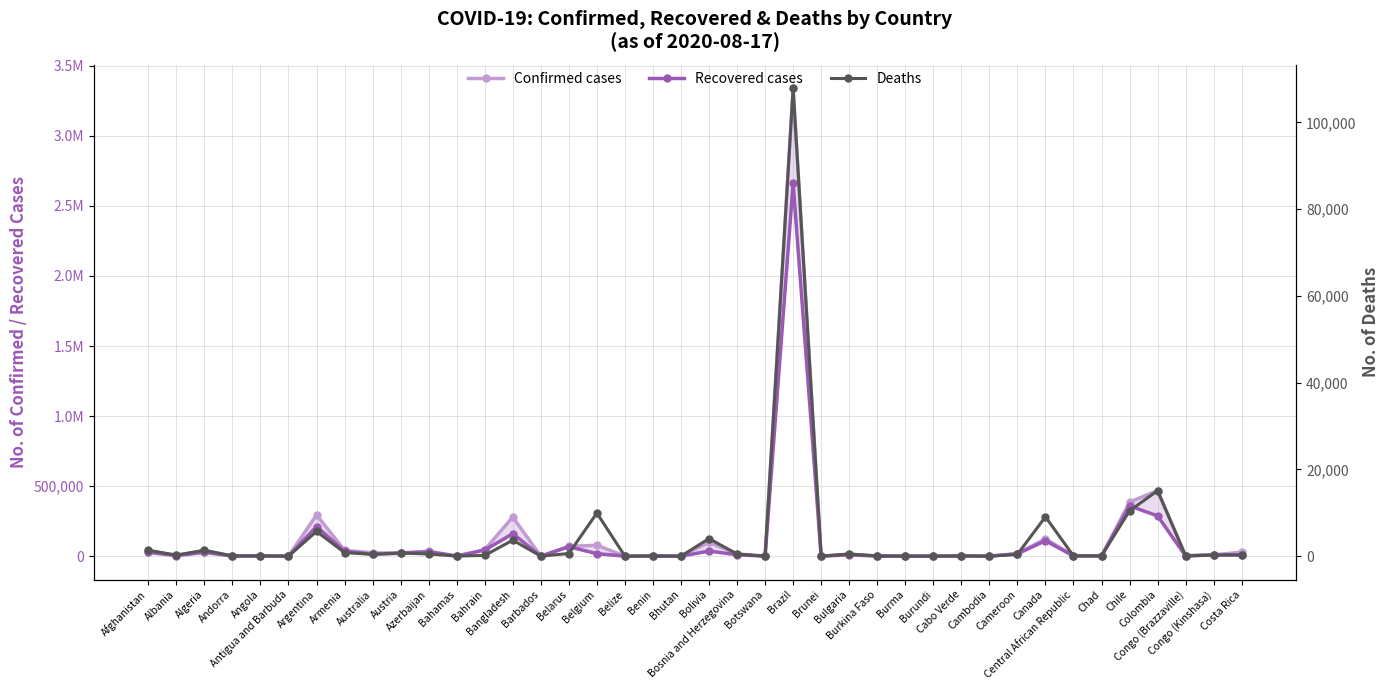

At which category does the chart reach its peak across all series?

Brazil